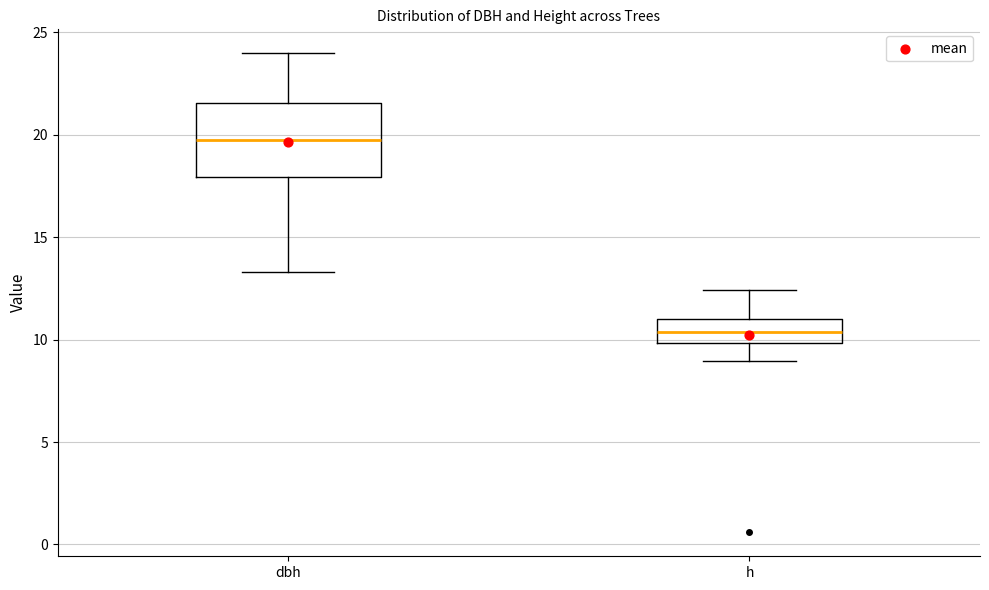

Reading left to right, read every box against the y-axis: the position of its median line, the range the box covers, and the ends of its whiskers. The values are not printed on the chart, so give them approximately, as read against the axis.

dbh: median 19.5, box 18.0 to 21.5, whiskers 13.5 to 24.0
h: median 10.5, box 10.0 to 11.0, whiskers 9.0 to 12.5